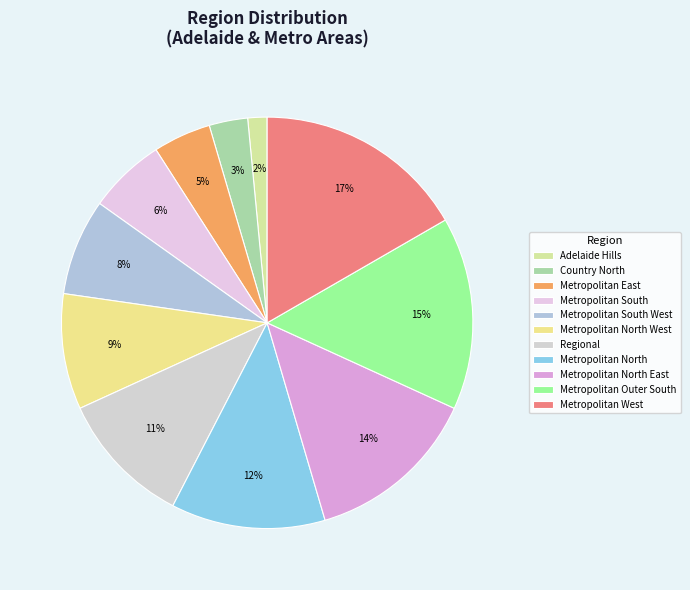

What is the ratio of the value at Metropolitan South to the value at Adelaide Hills?

4.0